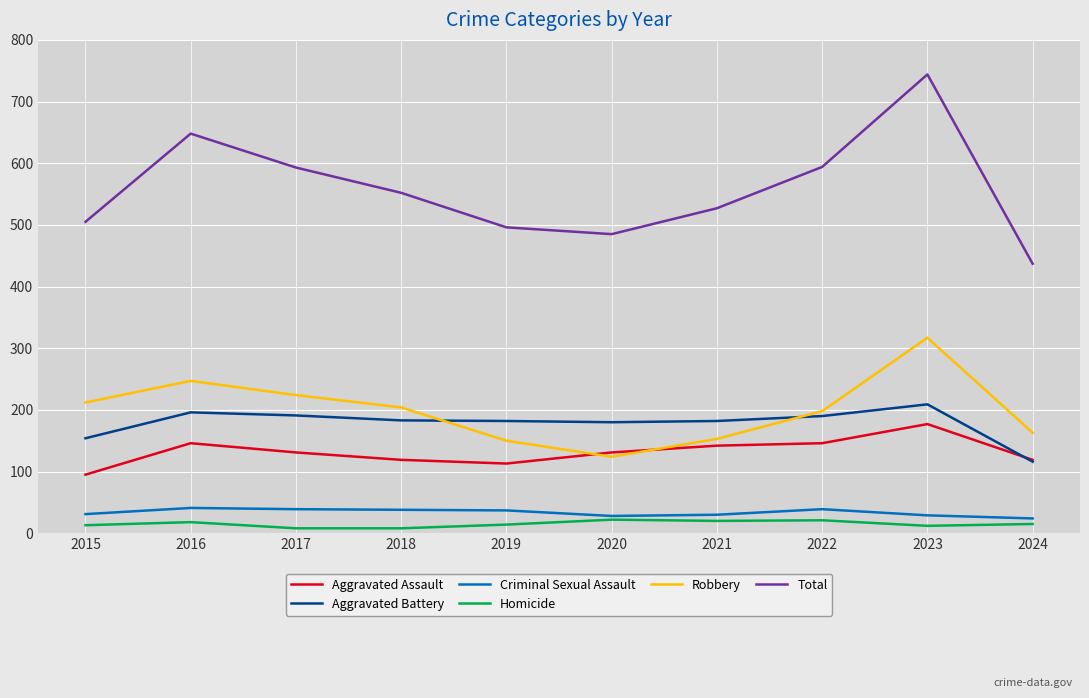

What is the spread (max minus min) of values at 2016?

630